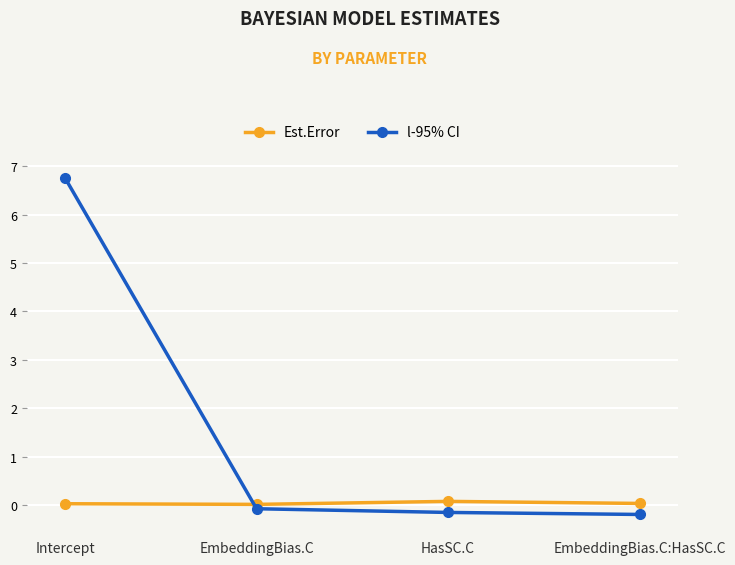

Rank the series by their maximum value, from lowest to highest.

Est.Error, l-95% CI